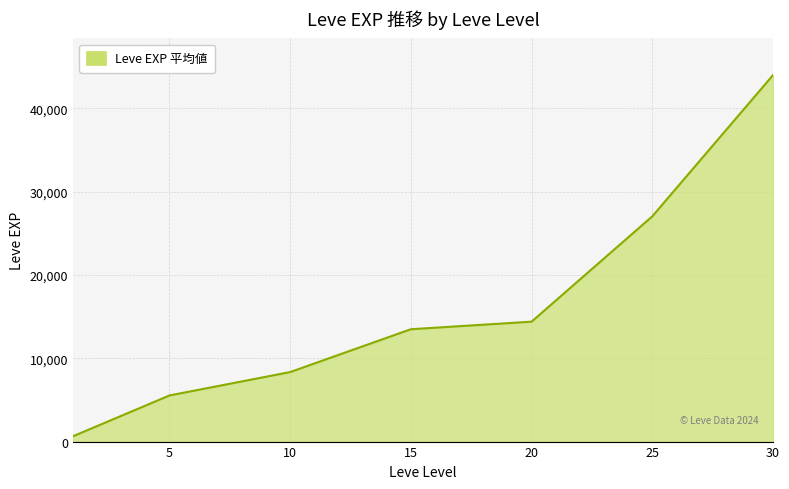

How many values are below 13482?

3